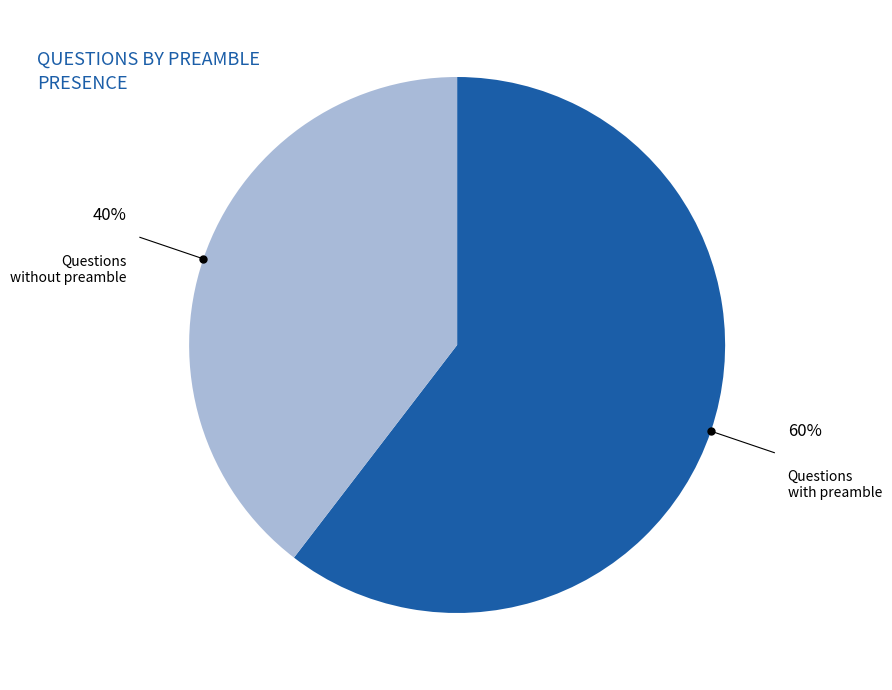

Is there a majority slice in this chart?

Yes